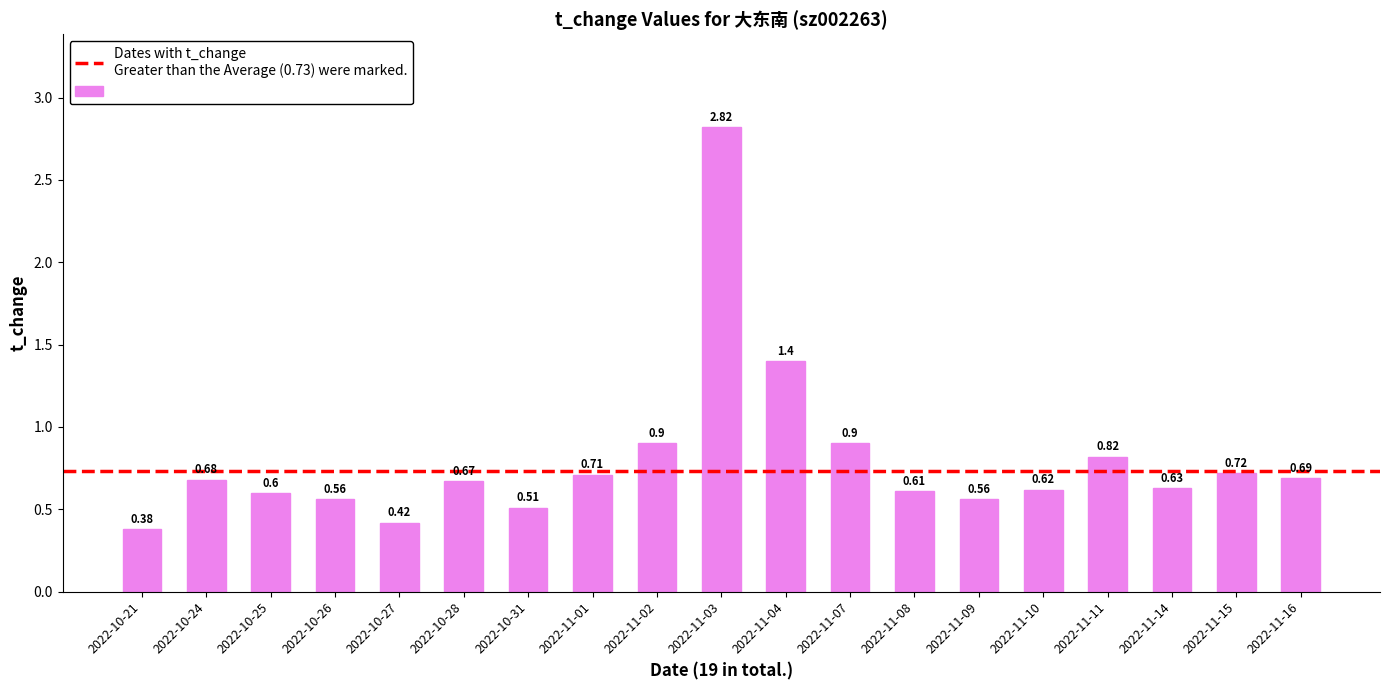

True or false: the data shows 0.7 at 2022-10-31.

False